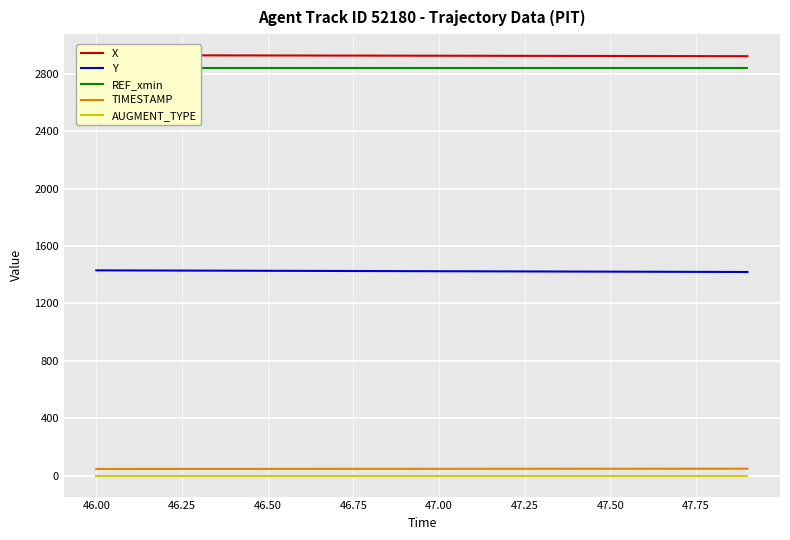

True or false: TIMESTAMP and AUGMENT_TYPE cross at least once.

False